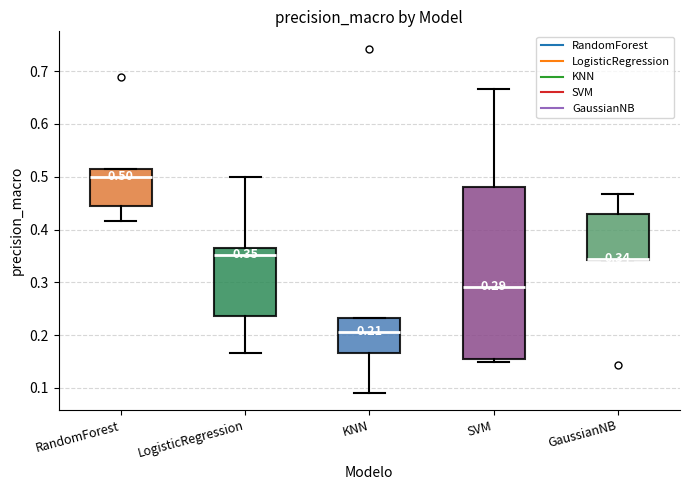

Comparing the boxes themselves (not the whiskers), which one is the tallest?

SVM